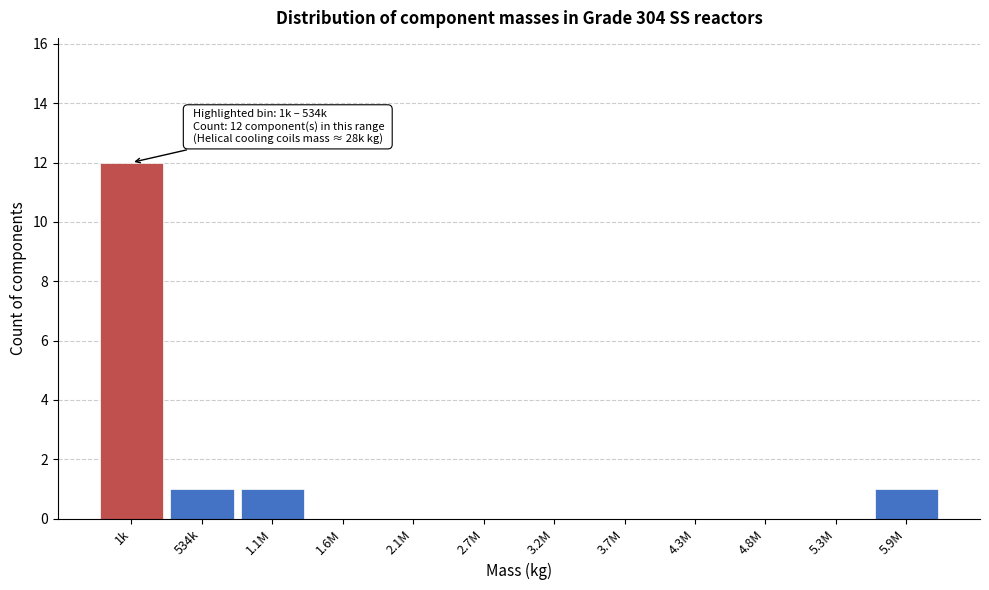

Reading left to right, extract all data points from this chart.

1k=12	534k=1	1.1M=1	1.6M=0	2.1M=0	2.7M=0	3.2M=0	3.7M=0	4.3M=0	4.8M=0	5.3M=0	5.9M=1